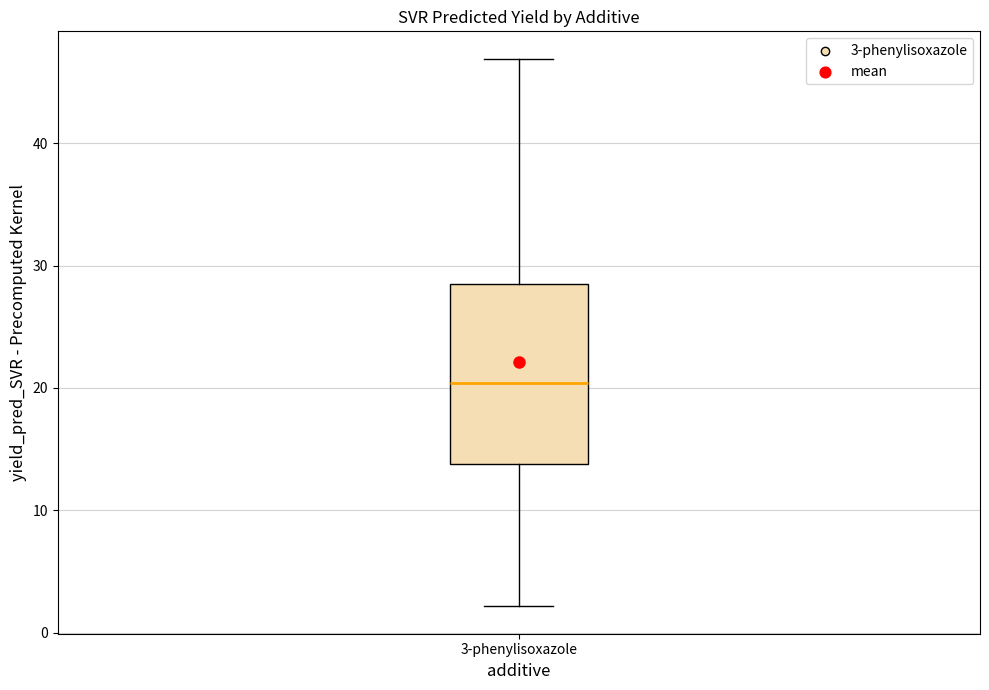

Where does the median line of the box for 3-phenylisoxazole sit on the y-axis? The values are not printed on the chart, so give them approximately, as read against the axis.

20